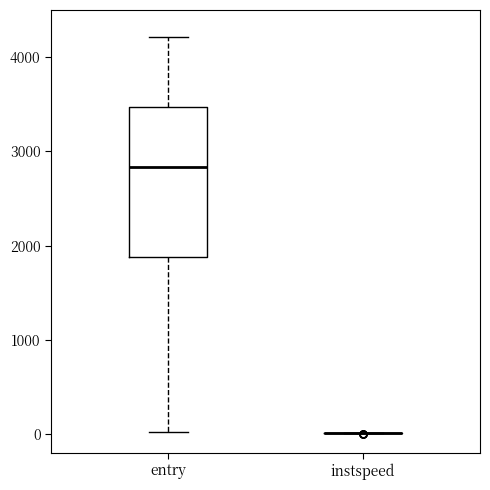

Reading left to right, transcribe this box plot: for each box, give where its median line is, the range the box spans, and where its two whiskers end, as read against the y-axis. The values are not printed on the chart, so give them approximately, as read against the axis.

entry: median 2800, box 1900 to 3500, whiskers 0 to 4200
instspeed: box collapsed to a line at 0, whiskers 0 to 0